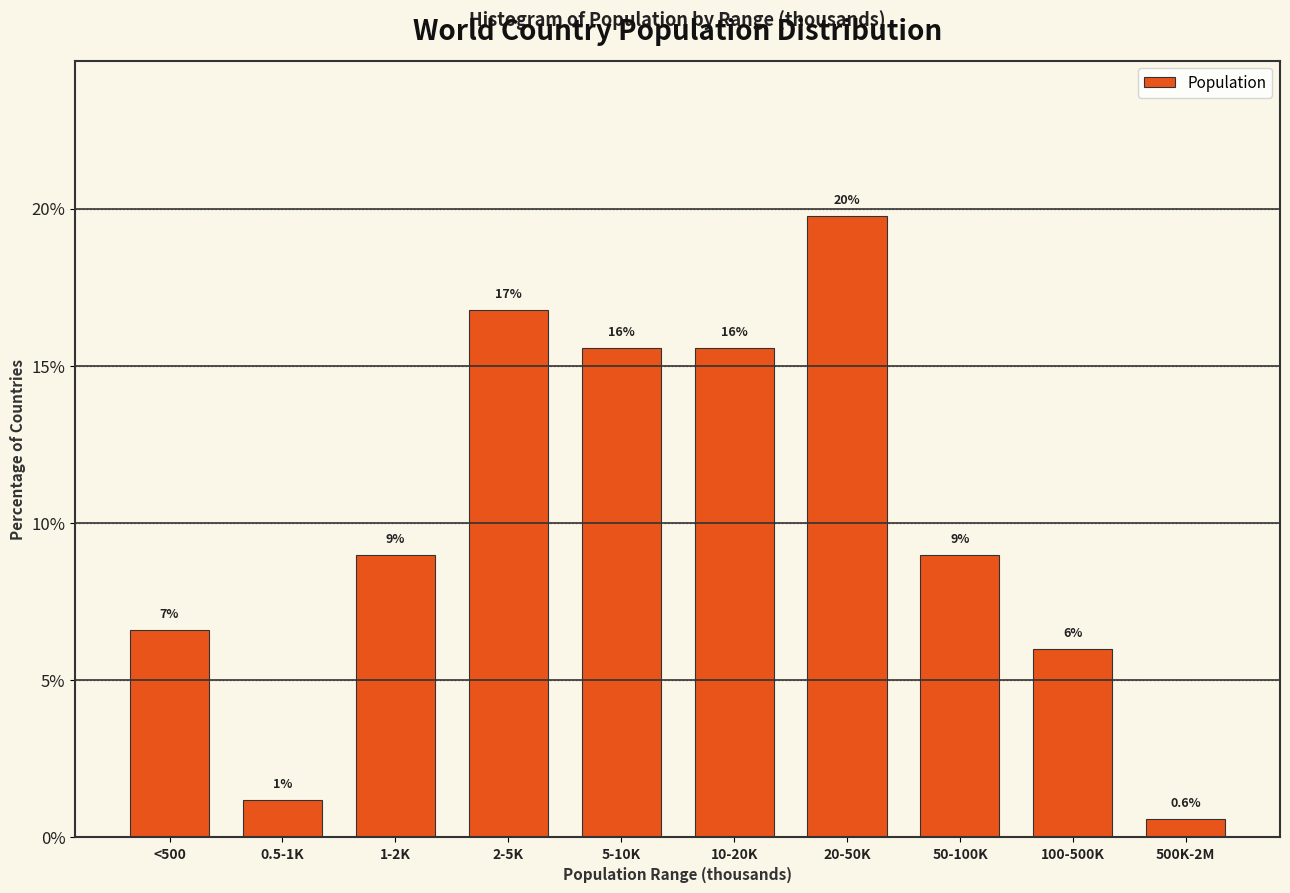

Are the bars horizontal?

No